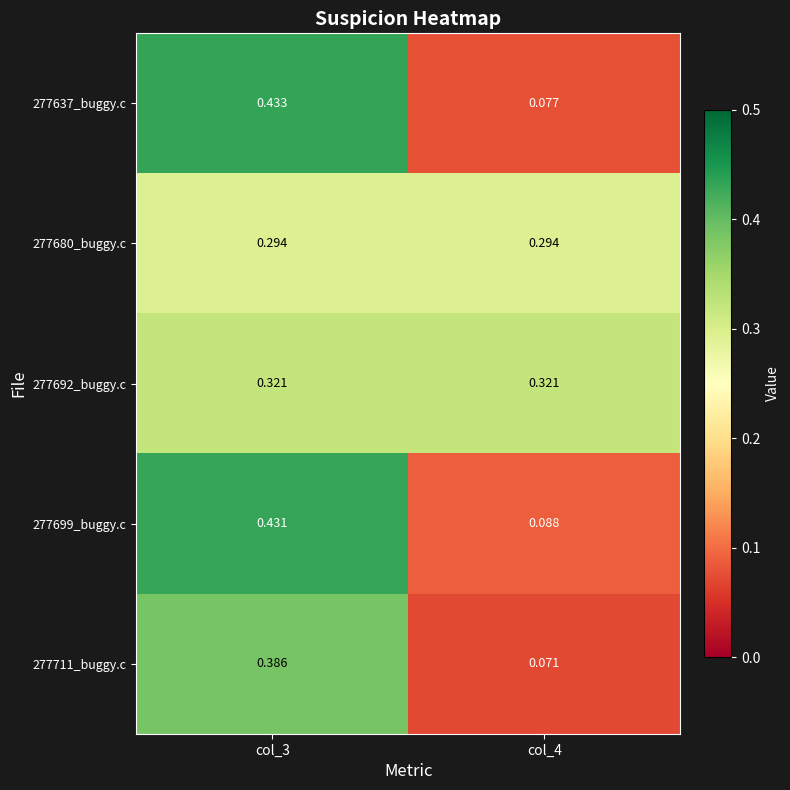

Is the value of 277699_buggy.c at col_4 greater than the value of 277692_buggy.c at col_3?

No